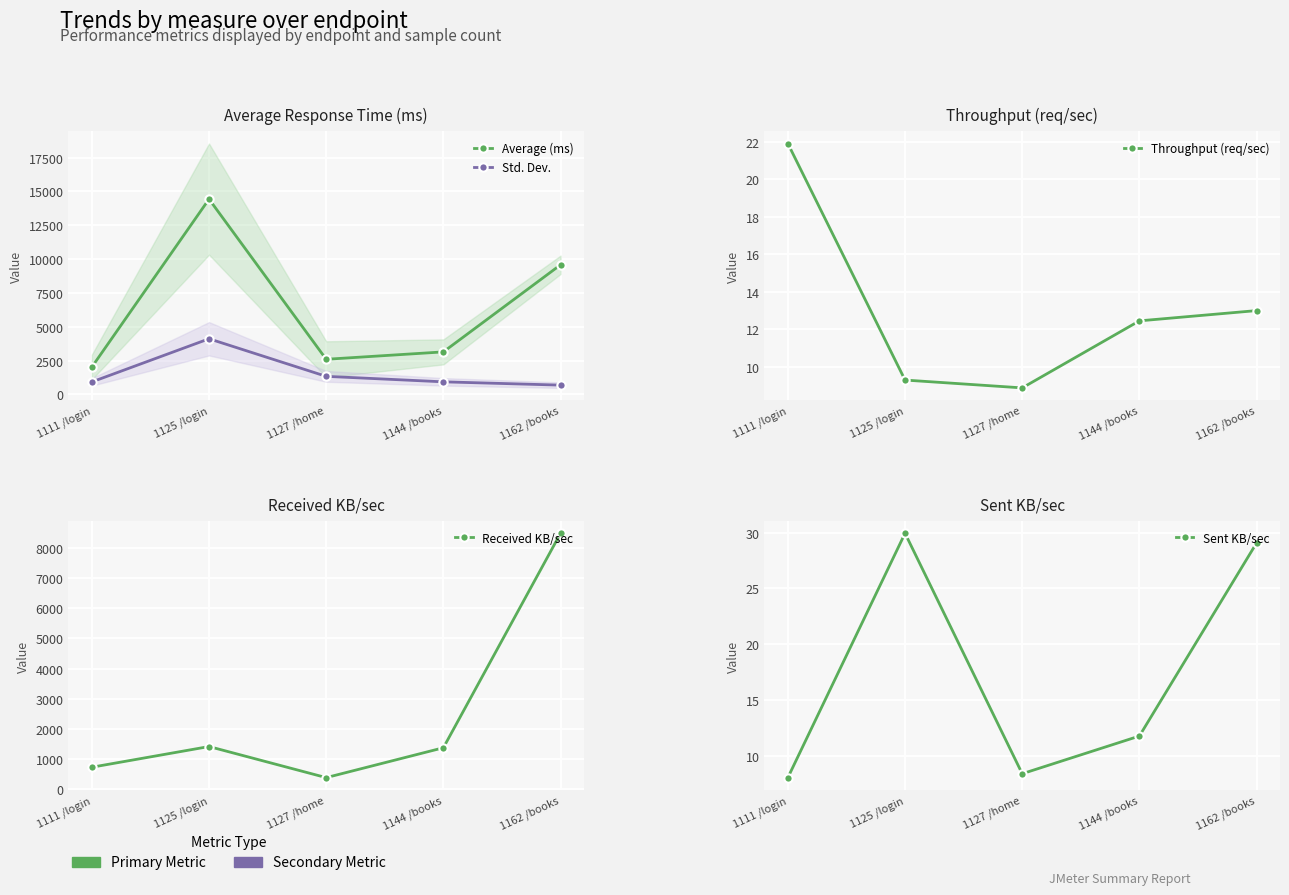

What is the label of the 3rd point from the right?

1127 /home